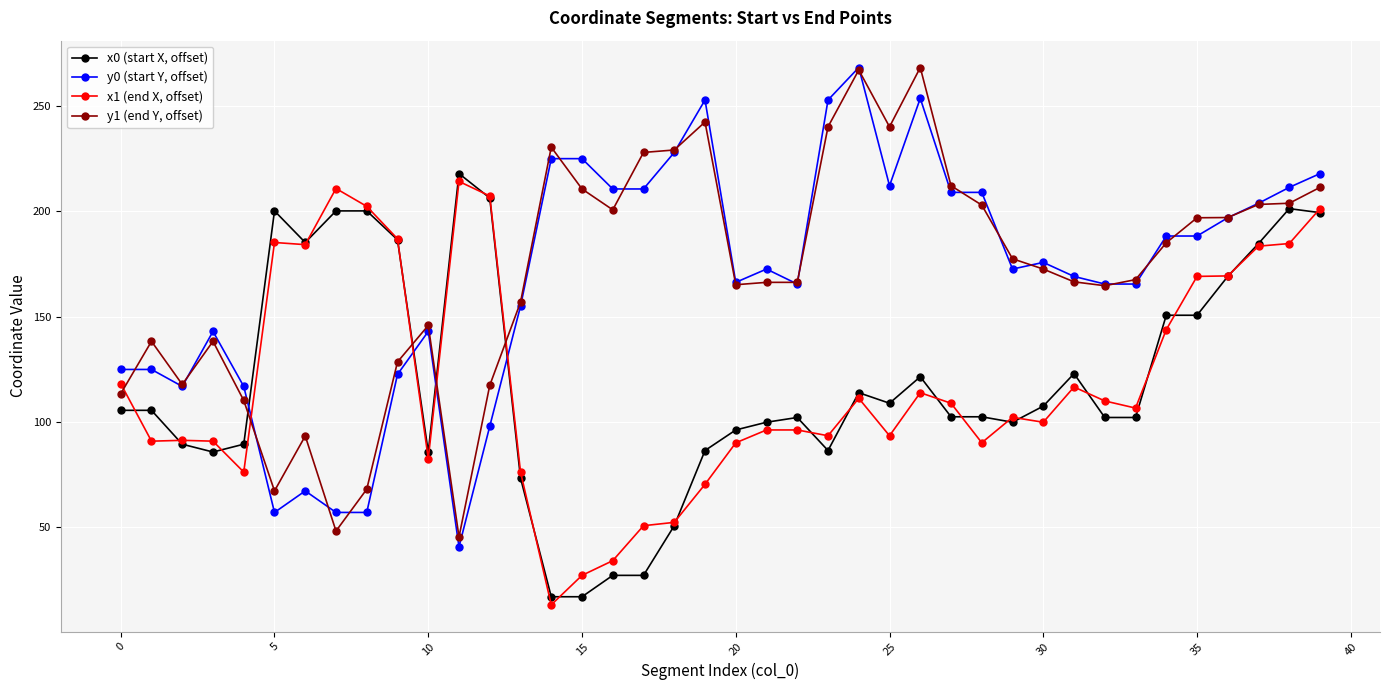

What is the lowest value of the x1 (end X, offset) series?

13.0